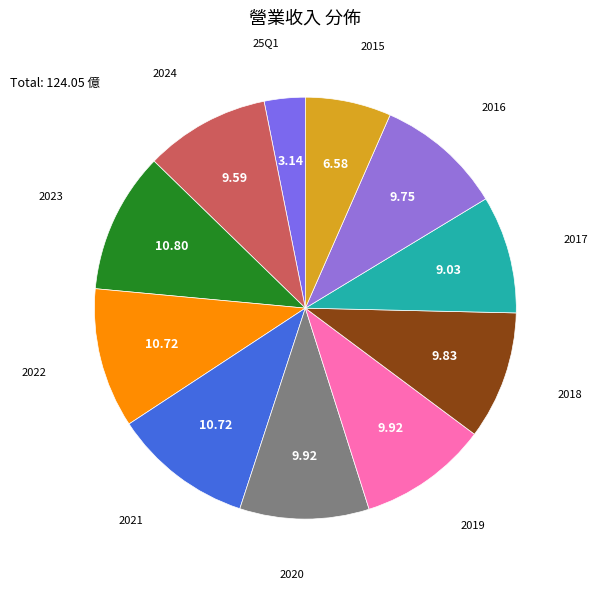

Which has a higher value, 2023 or 25Q1?

2023